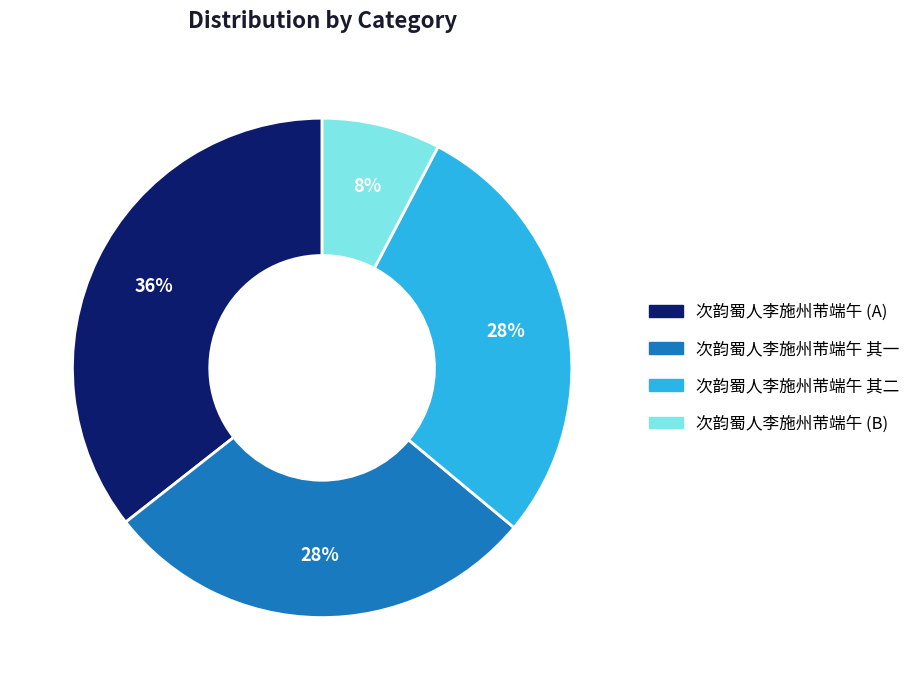

Count the number of slices in the pie.

4